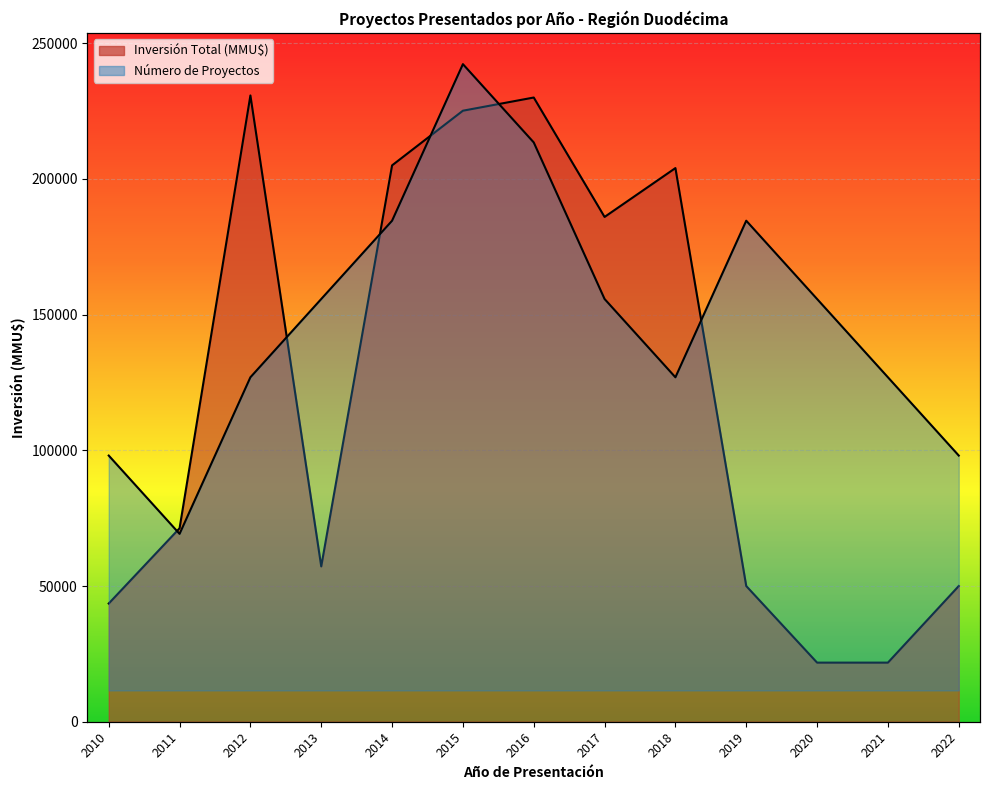

Between which two adjacent categories do Inversión Total (MMU$) and Número de Proyectos first intersect?

2010 and 2011